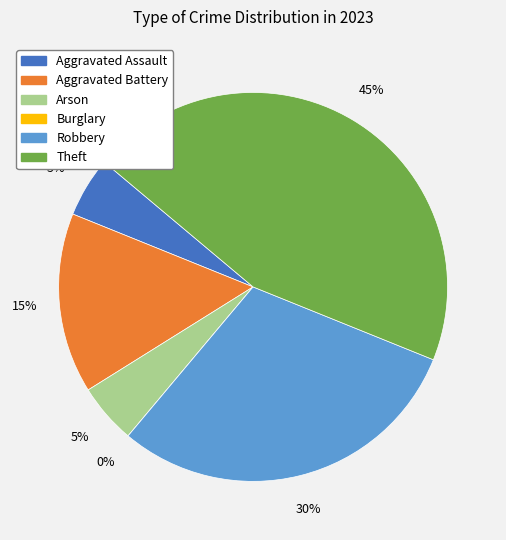

To the nearest percent, what is the average slice percentage?

17%